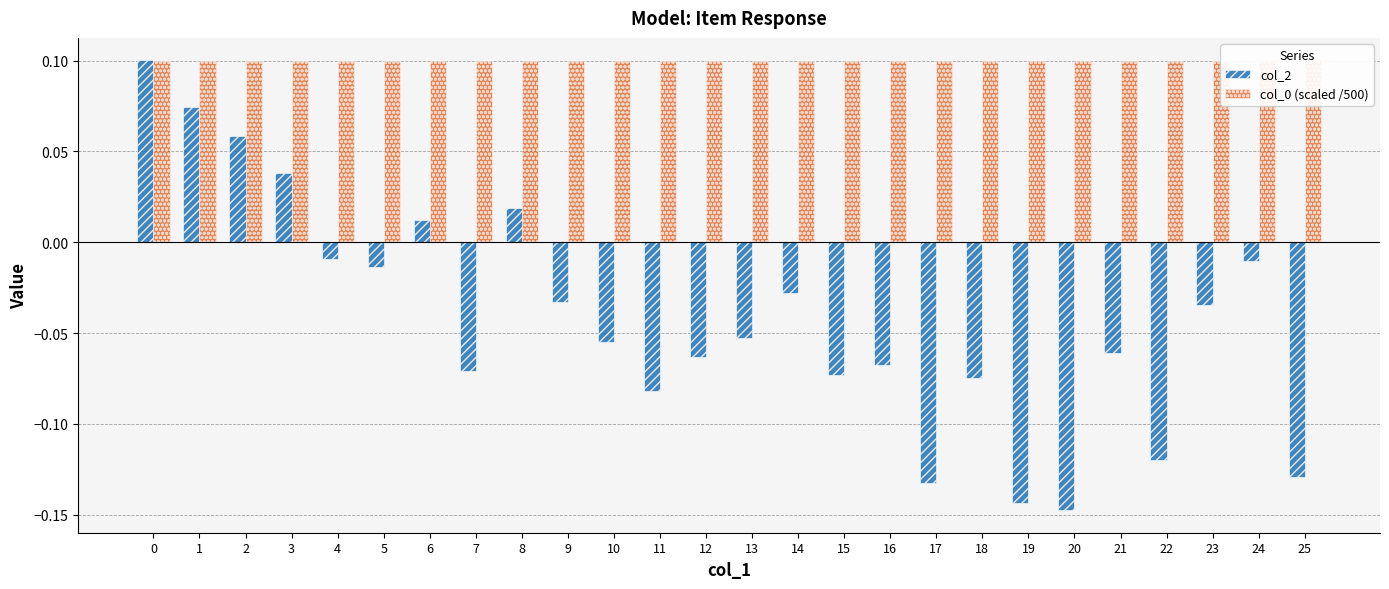

What are all the series names shown in the legend?

col_2, col_0 (scaled /500)